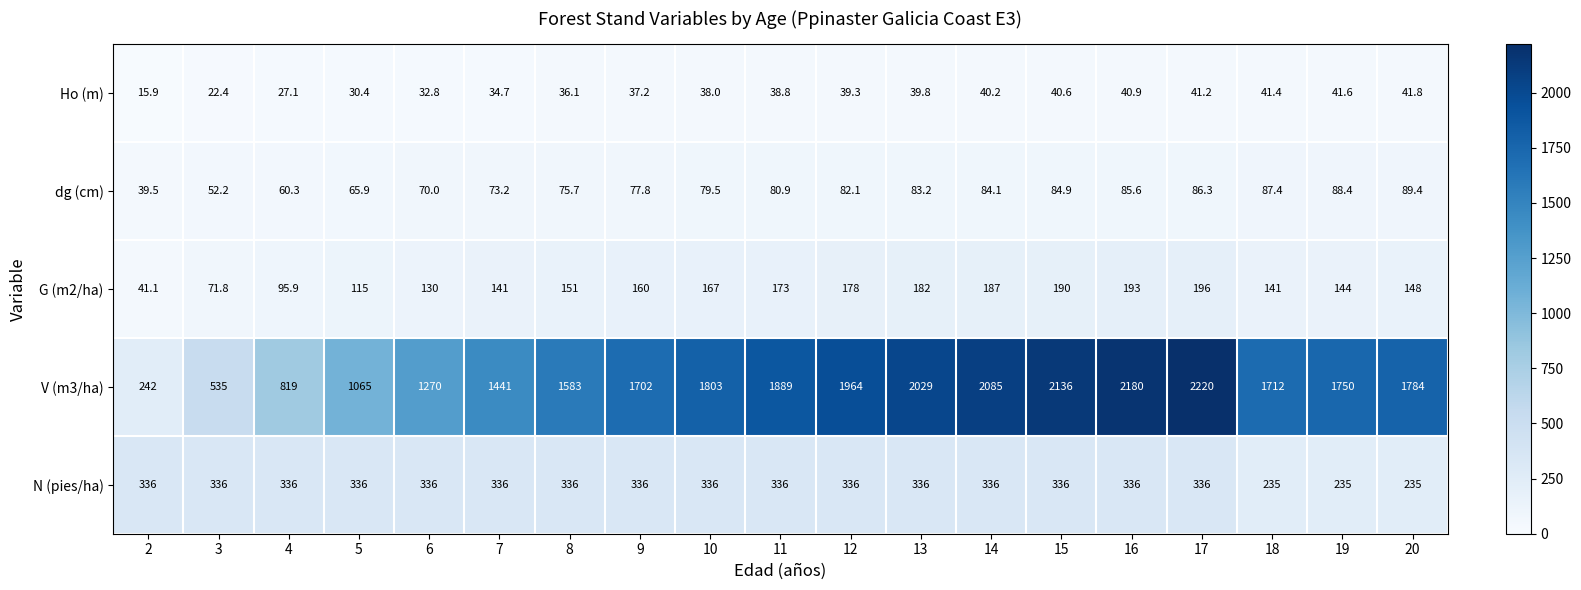

What is the difference between the maximum and minimum values in the dg (cm) series?

49.9